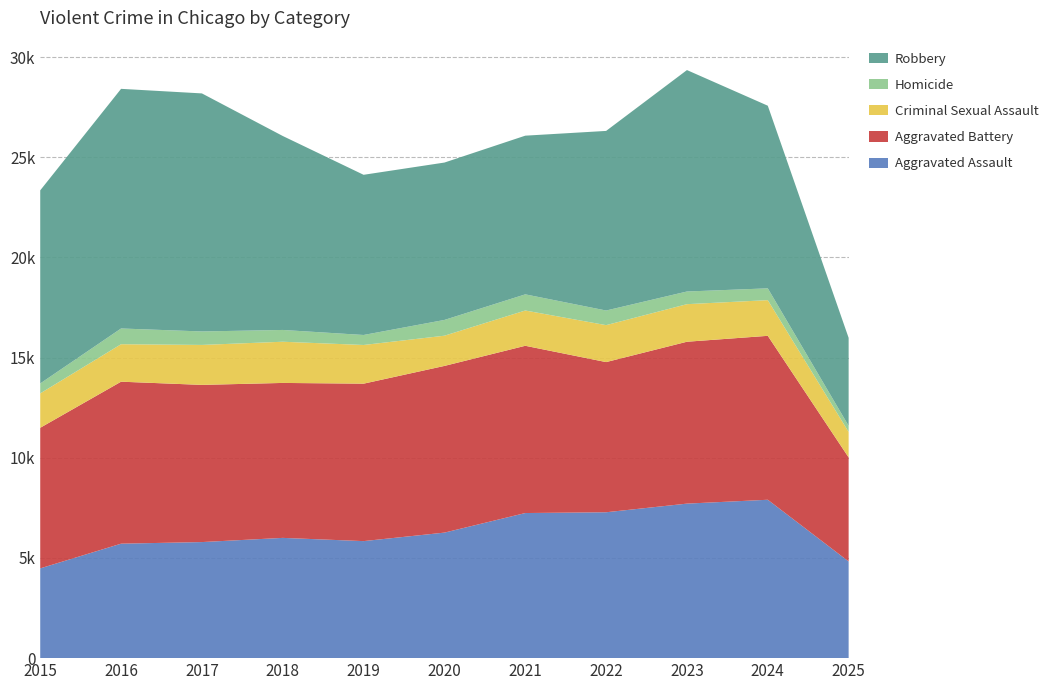

Reading left to right, list all the values displayed in this chart.

Aggravated Assault: 2015=4480	2016=5713	2017=5793	2018=6002	2019=5841	2020=6265	2021=7242	2022=7281	2023=7712	2024=7905	2025=4826
Aggravated Battery: 2015=7018	2016=8085	2017=7845	2018=7734	2019=7858	2020=8320	2021=8348	2022=7495	2023=8080	2024=8182	2025=5192
Criminal Sexual Assault: 2015=1716	2016=1870	2017=1995	2018=2056	2019=1931	2020=1508	2021=1761	2022=1844	2023=1875	2024=1781	2025=1273
Homicide: 2015=496	2016=786	2017=672	2018=588	2019=499	2020=787	2021=806	2022=730	2023=632	2024=589	2025=304
Robbery: 2015=9638	2016=11960	2017=11881	2018=9681	2019=7995	2020=7855	2021=7920	2022=8964	2023=11052	2024=9115	2025=4391